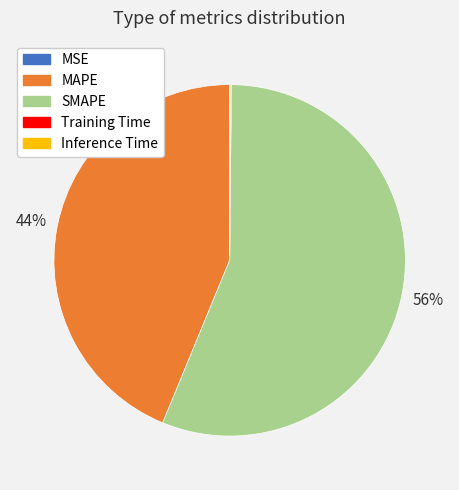

What is the largest slice in the pie chart?

SMAPE